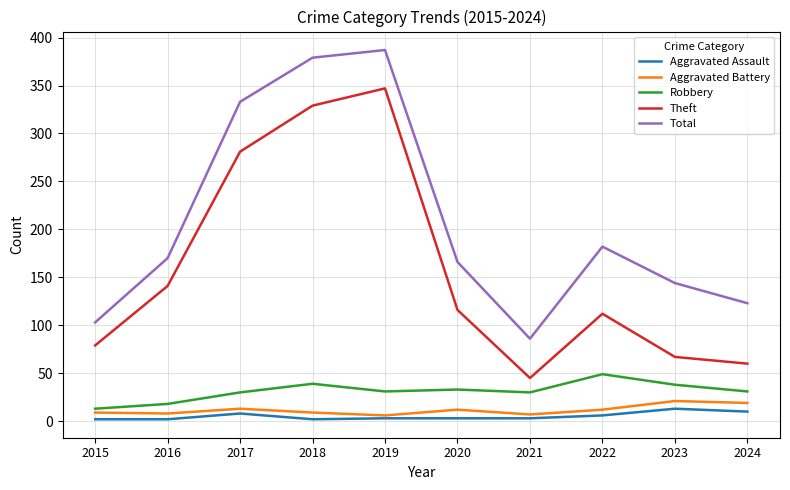

What is the difference between the highest and lowest values at 2023?

131